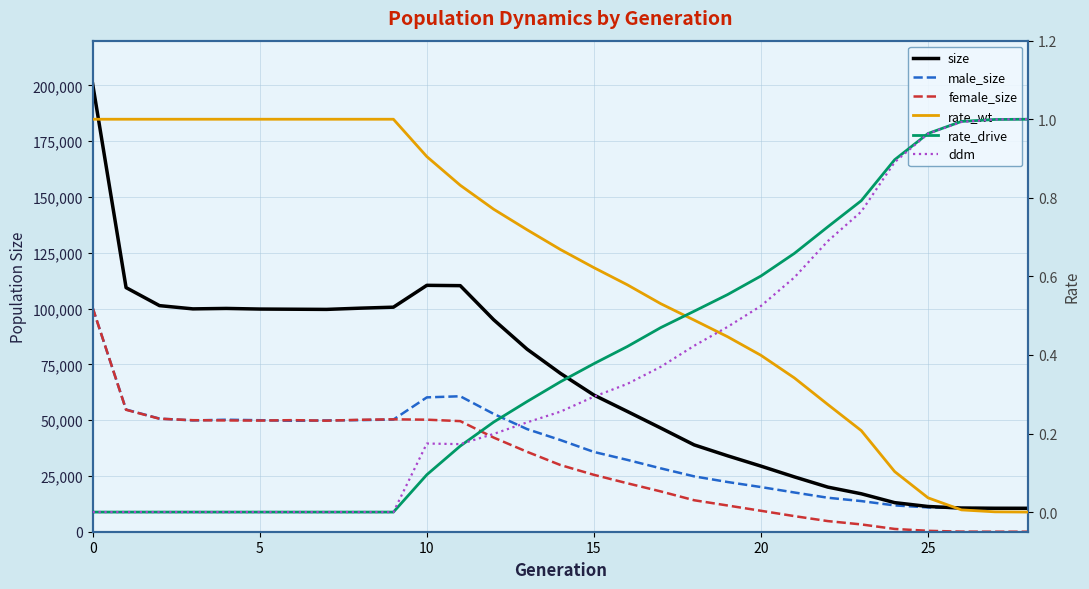

True or false: ddm and rate_drive intersect in this chart.

True